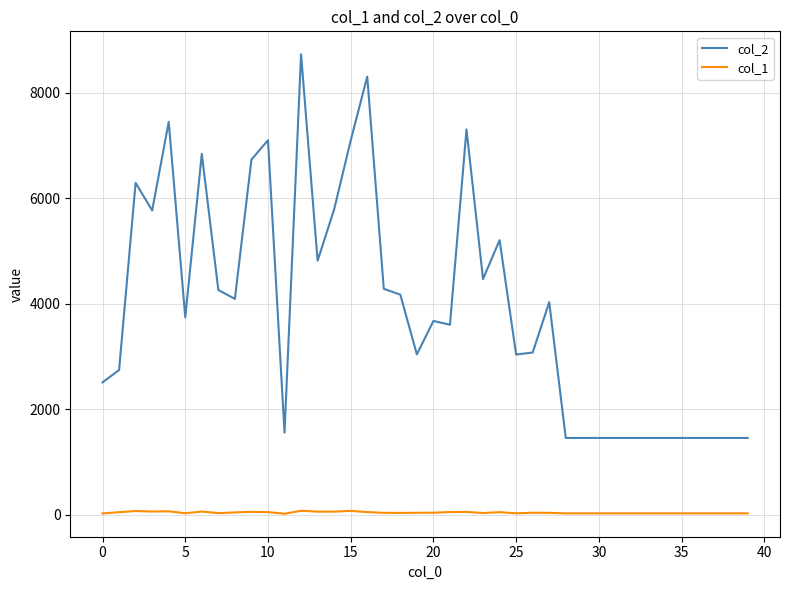

Which series has the largest range (max minus min)?

col_2